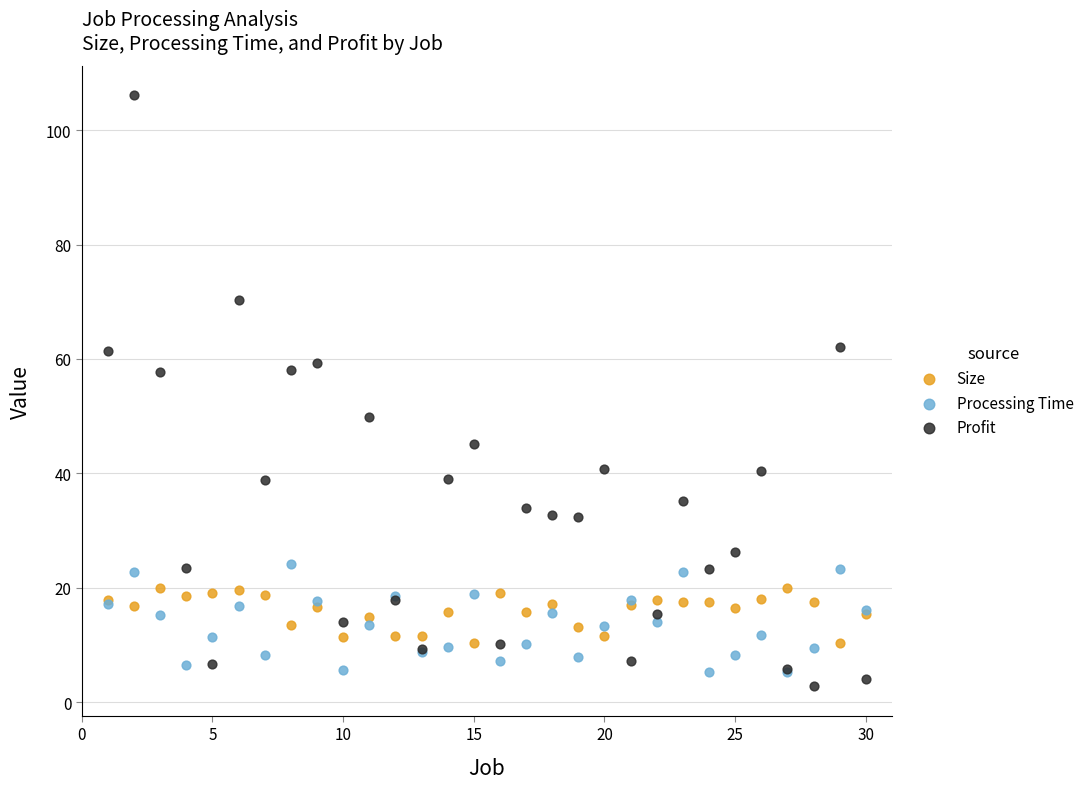

Which series has the widest spread of Y values?

Profit